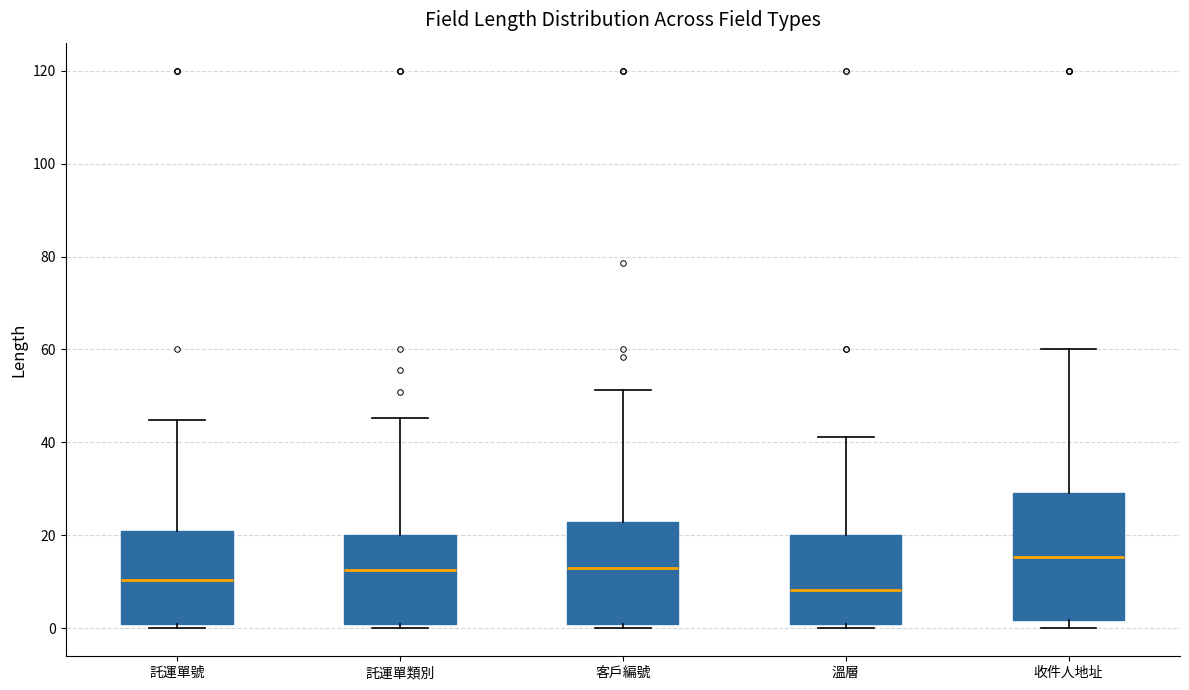

Reading left to right, read every box against the y-axis: the position of its median line, the range the box covers, and the ends of its whiskers. The values are not printed on the chart, so give them approximately, as read against the axis.

託運單號: median 10, box 2 to 22, whiskers 0 to 44
託運單類別: median 12, box 2 to 20, whiskers 0 to 46
客戶編號: median 12, box 2 to 22, whiskers 0 to 52
溫層: median 8, box 2 to 20, whiskers 0 to 42
收件人地址: median 16, box 2 to 30, whiskers 0 to 60